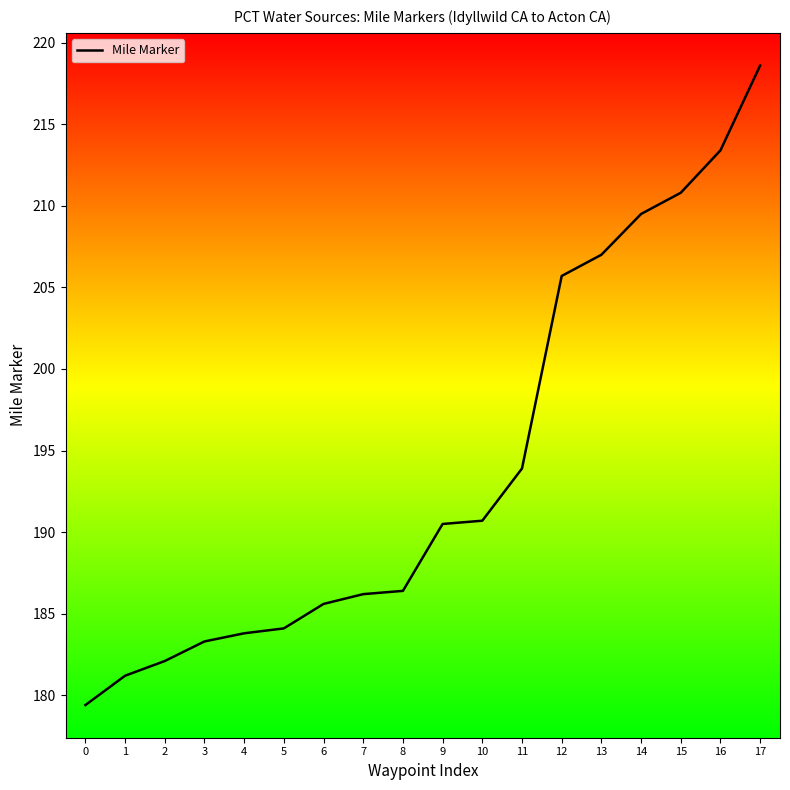

What is the difference between the maximum and minimum values?

39.2